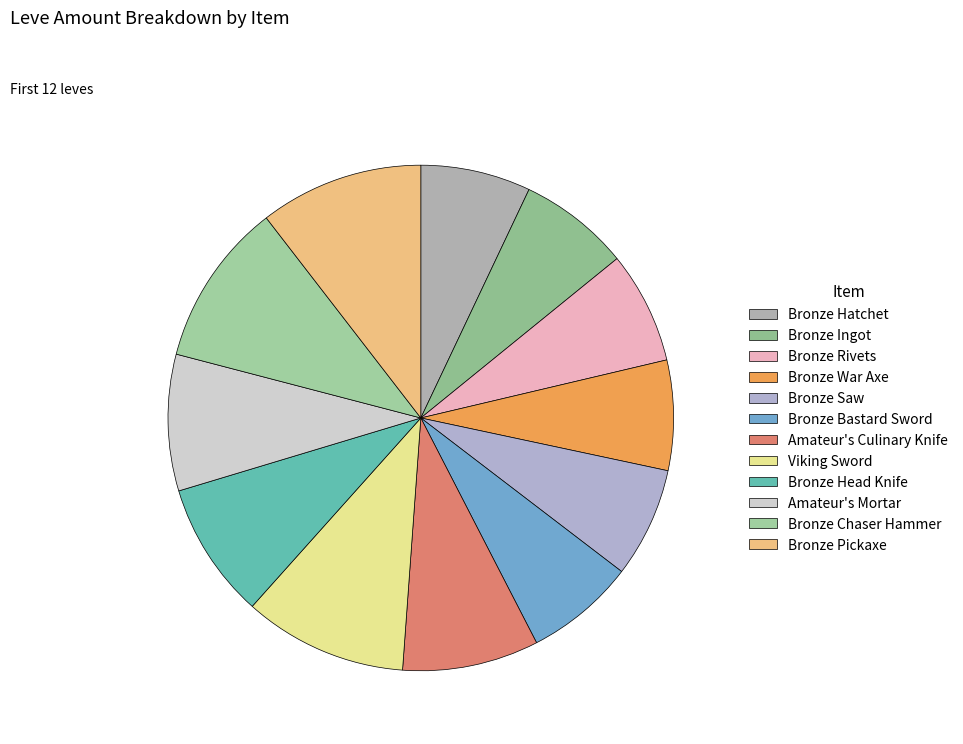

To the nearest percent, what portion does Bronze Ingot represent?

7%